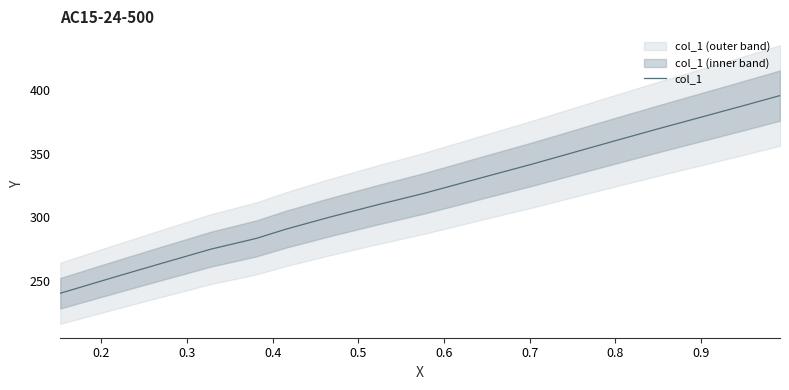

Is this an area chart (filled region under the line)?

No